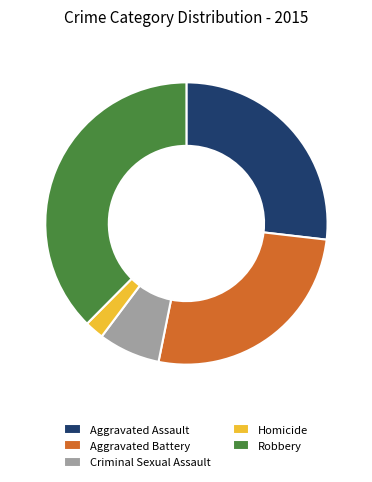

The Aggravated Battery slice represents 26% of the pie. True or false?

True